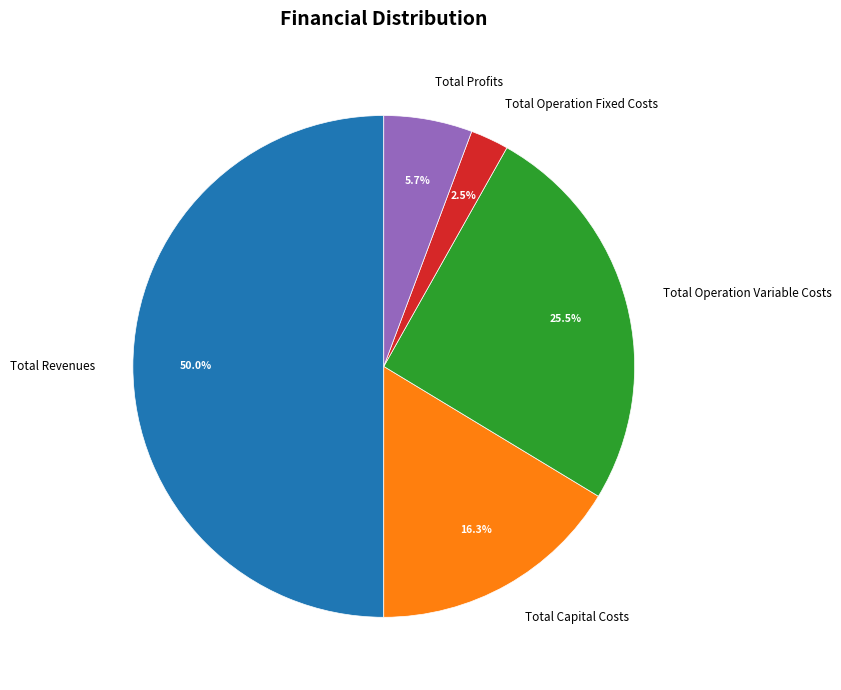

Does Total Operation Variable Costs represent more than half of the total?

No